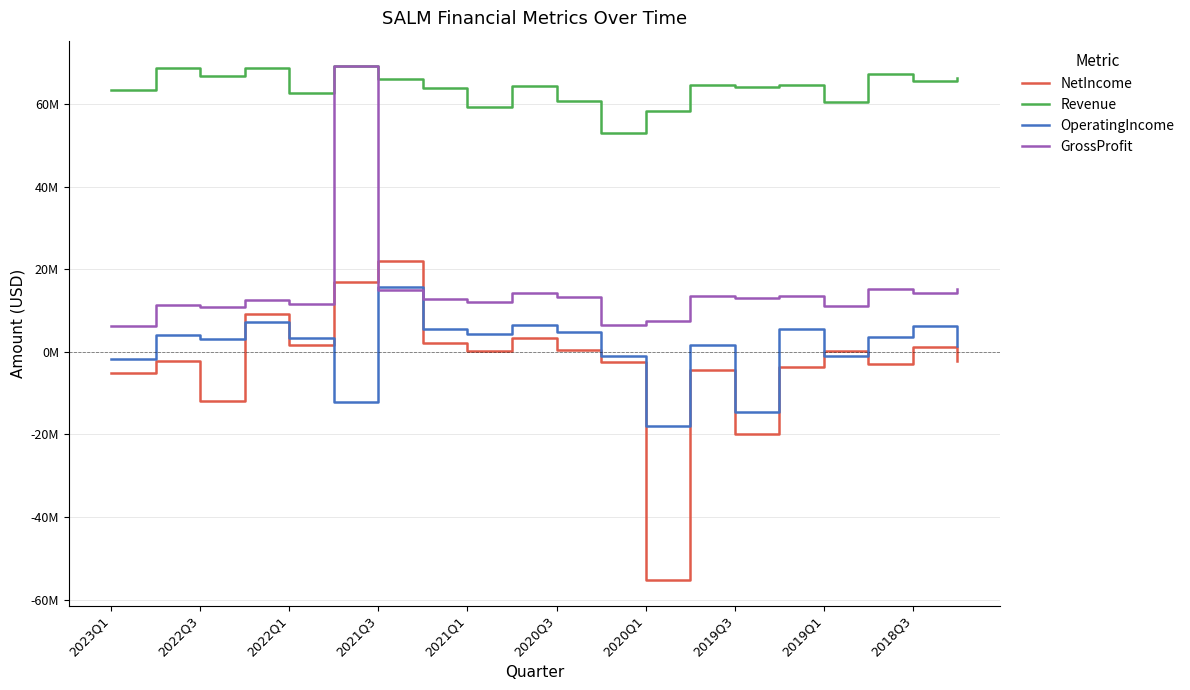

In OperatingIncome, how many points are higher than both neighbors (excluding endpoints)?

7